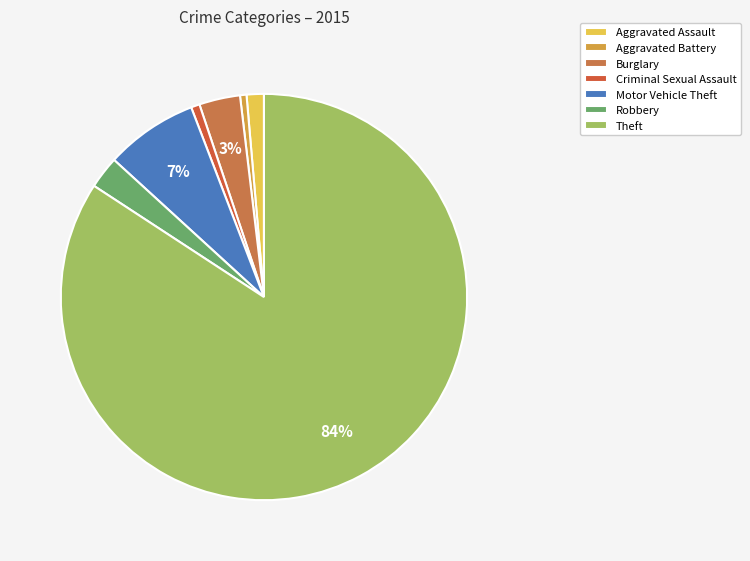

What is the majority slice?

Theft